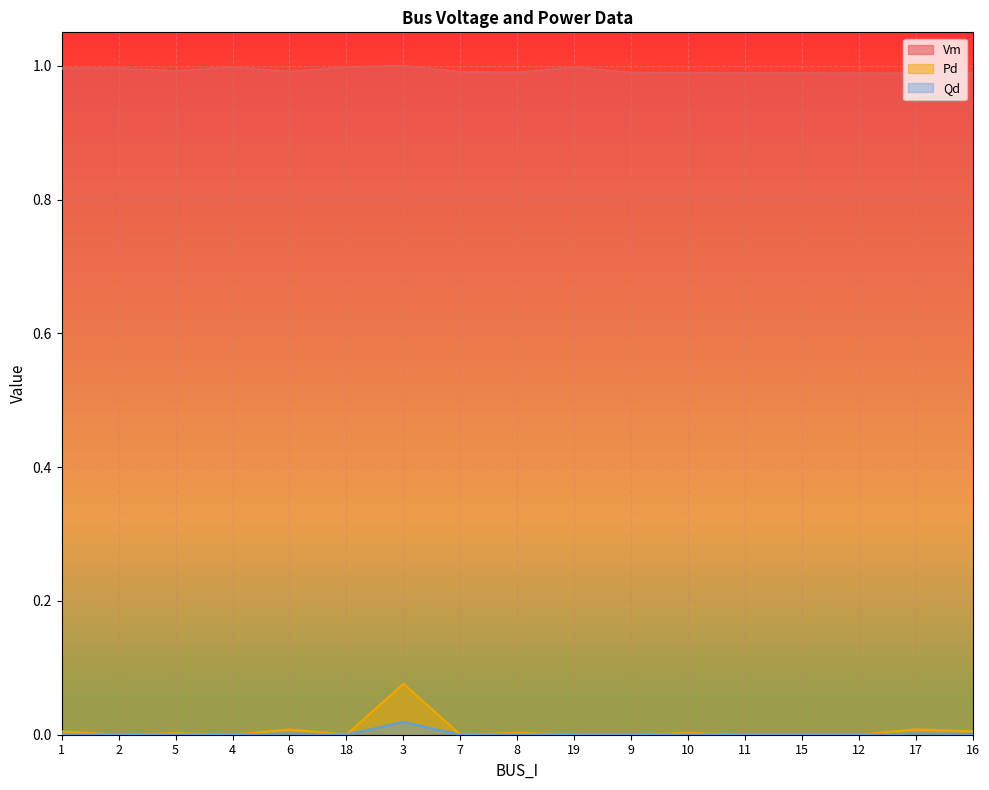

Is the value of Vm at 11 greater than the value of Pd at 10?

Yes